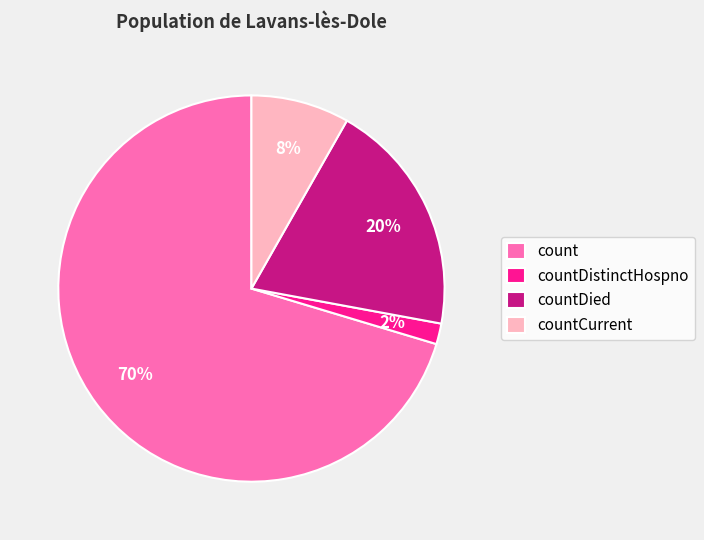

To the nearest percent, what is the difference between the countCurrent and count slice percentages?

62%